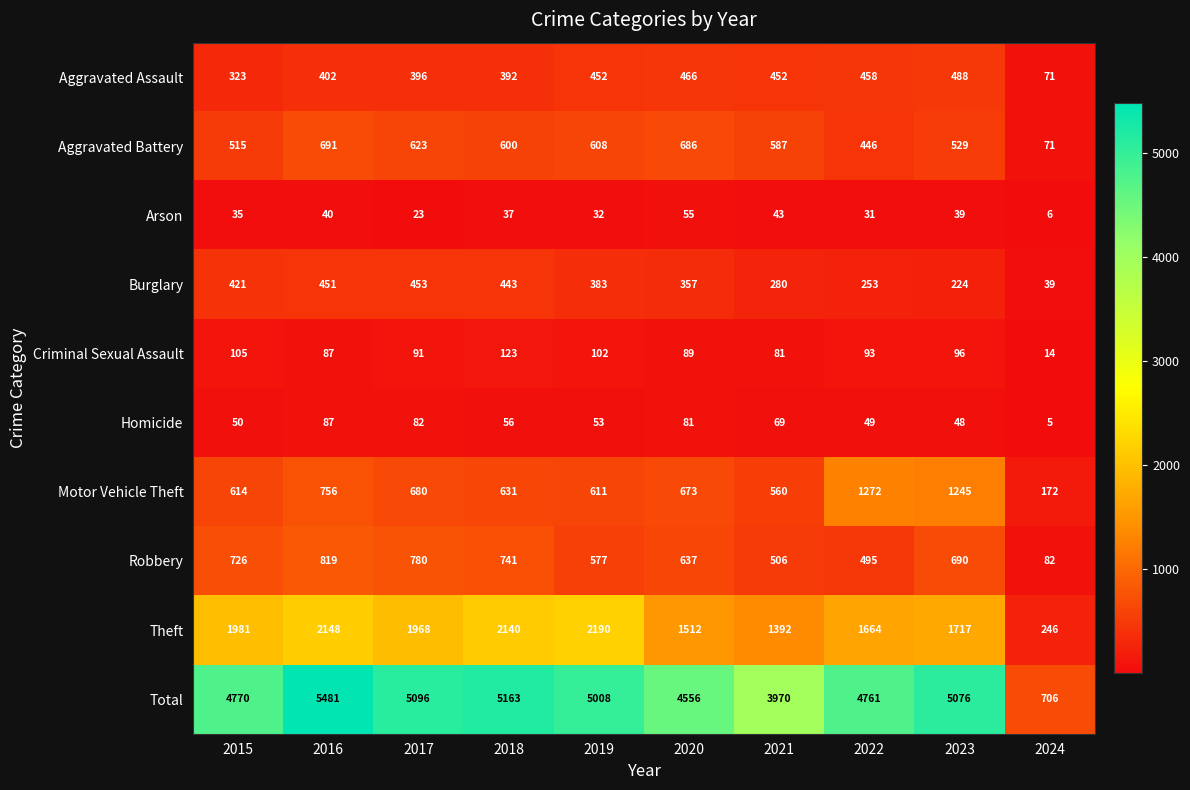

Where does the Aggravated Battery series first go above 600?

2016